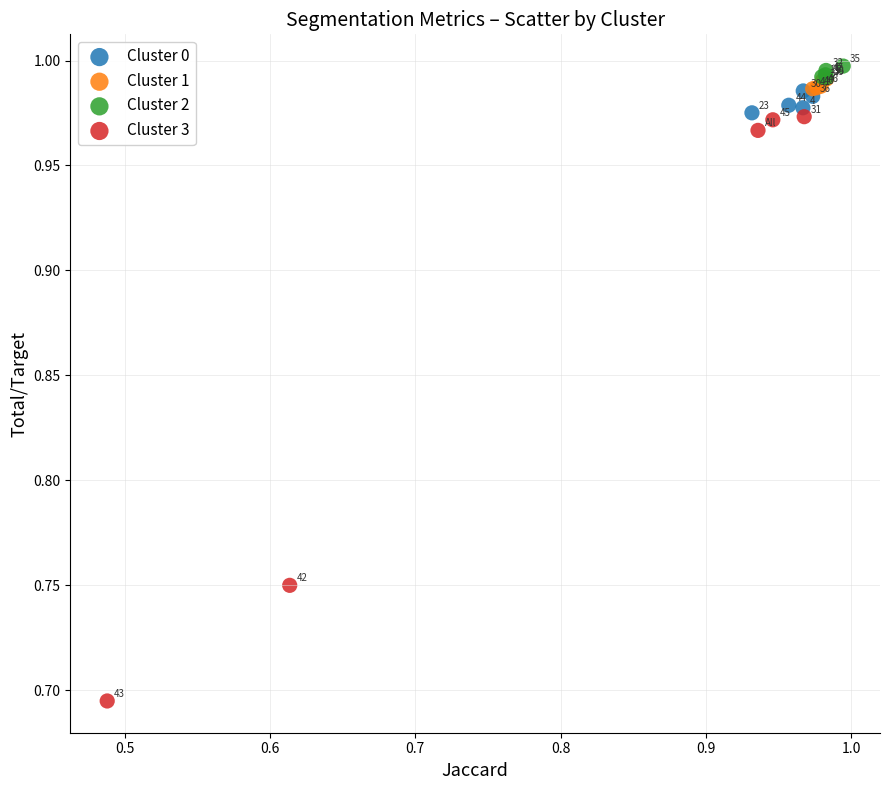

Which series has the largest Y range (max minus min)?

Cluster 3